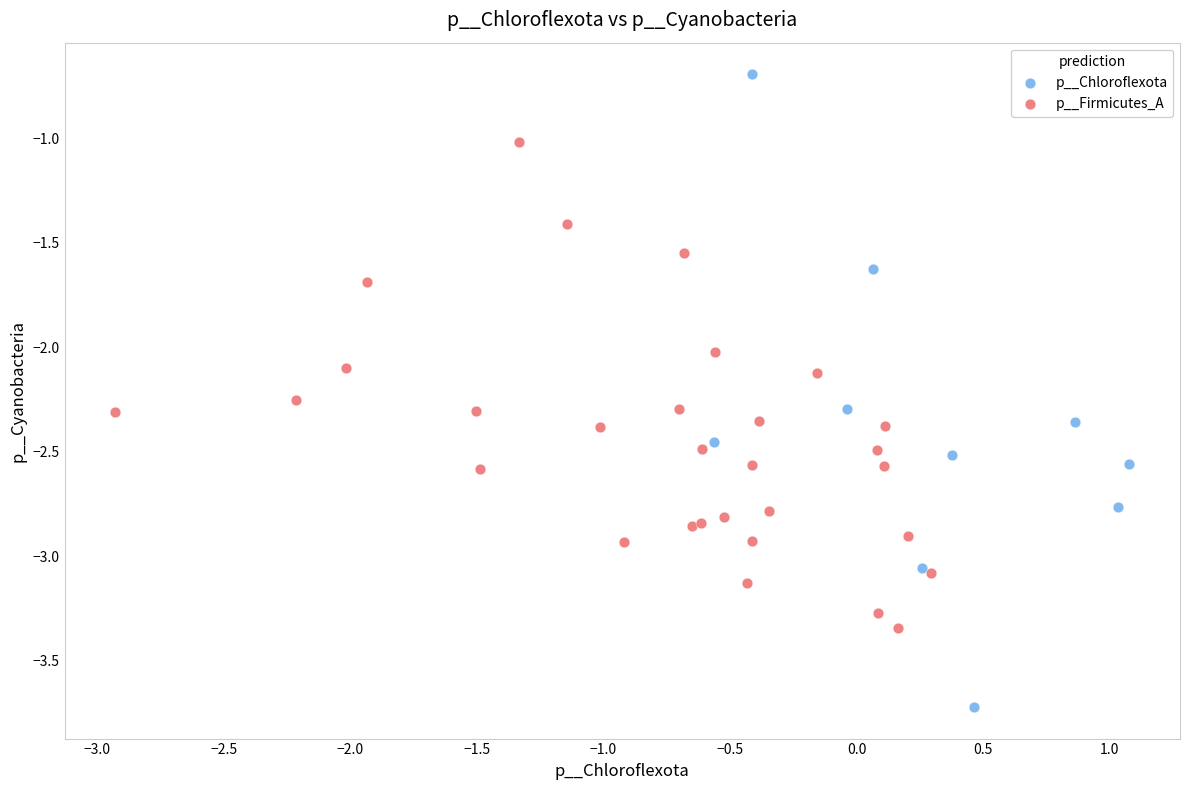

Which series contains the highest Y value?

p__Chloroflexota